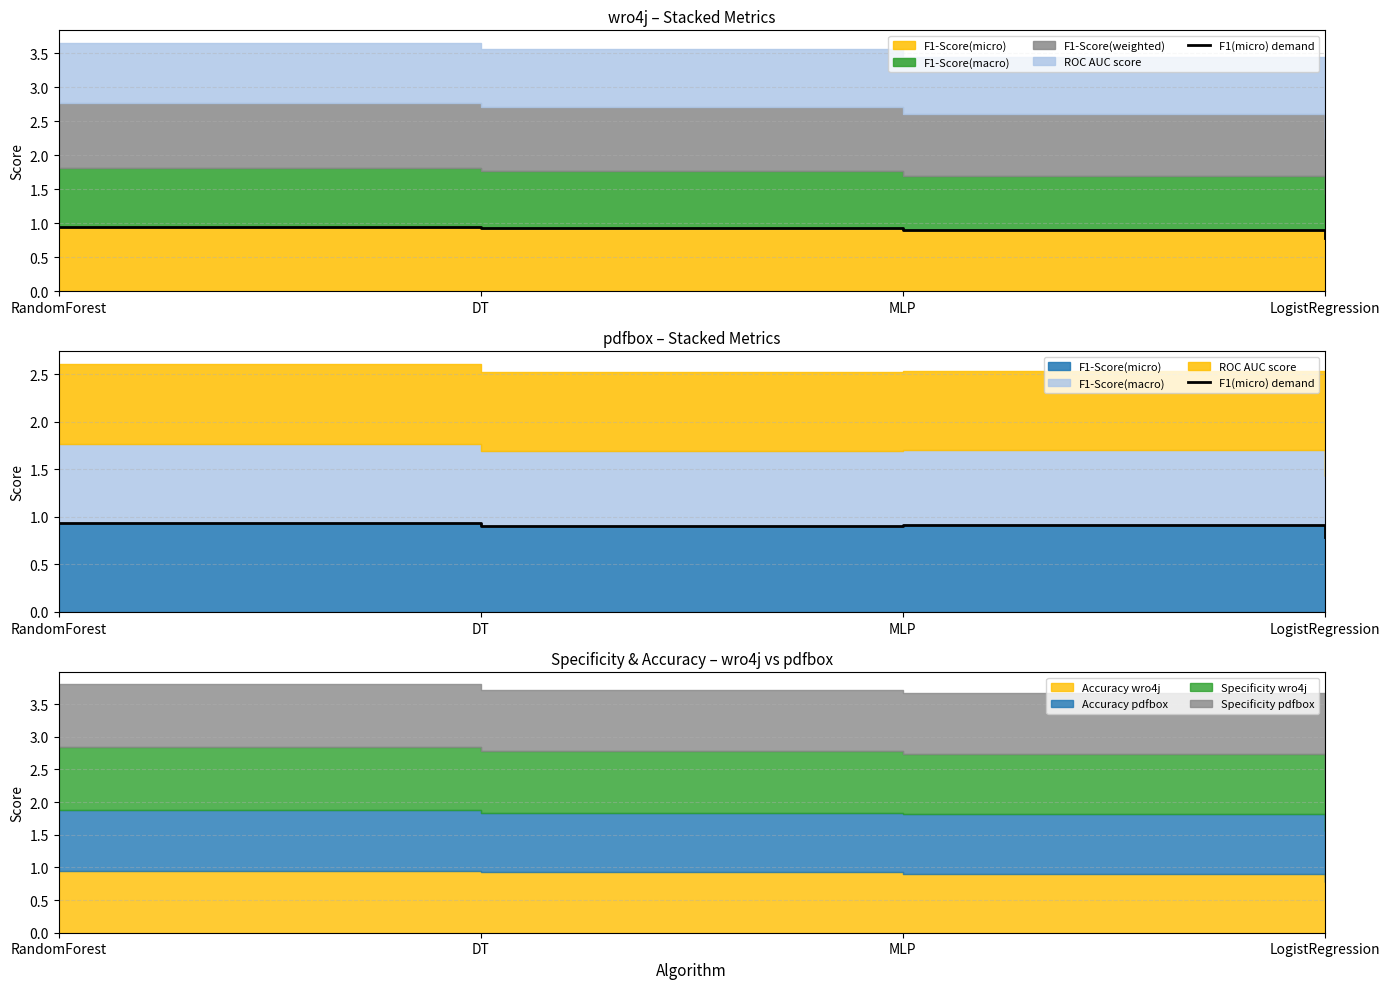

How many categories are shown in the chart?

4